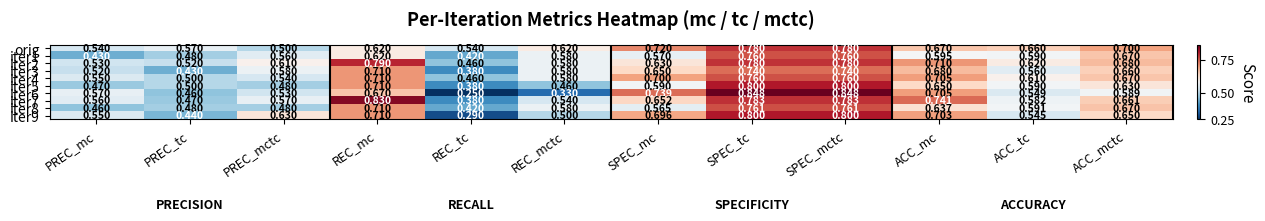

Which series has the largest total across all categories?

orig